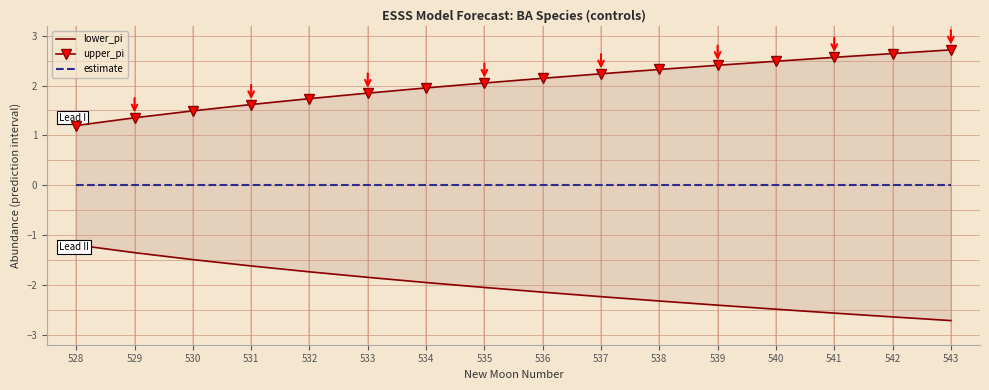

What is the approximate value of lower_pi at 530?

-1.5